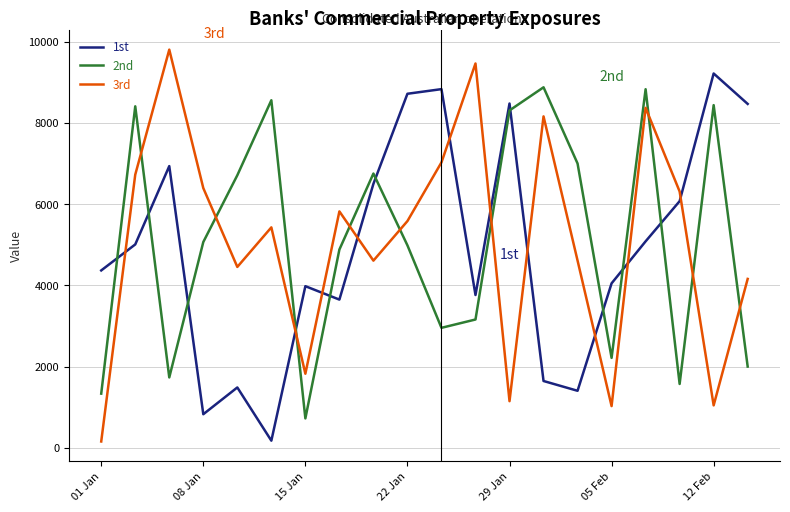

Which series ends up on top after the final intersection of 2nd and 1st?

1st